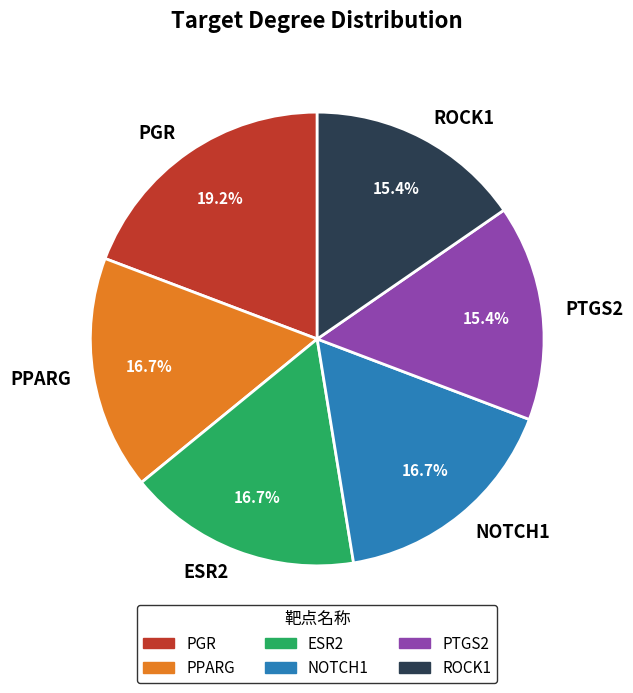

Count the number of slices in the pie.

6